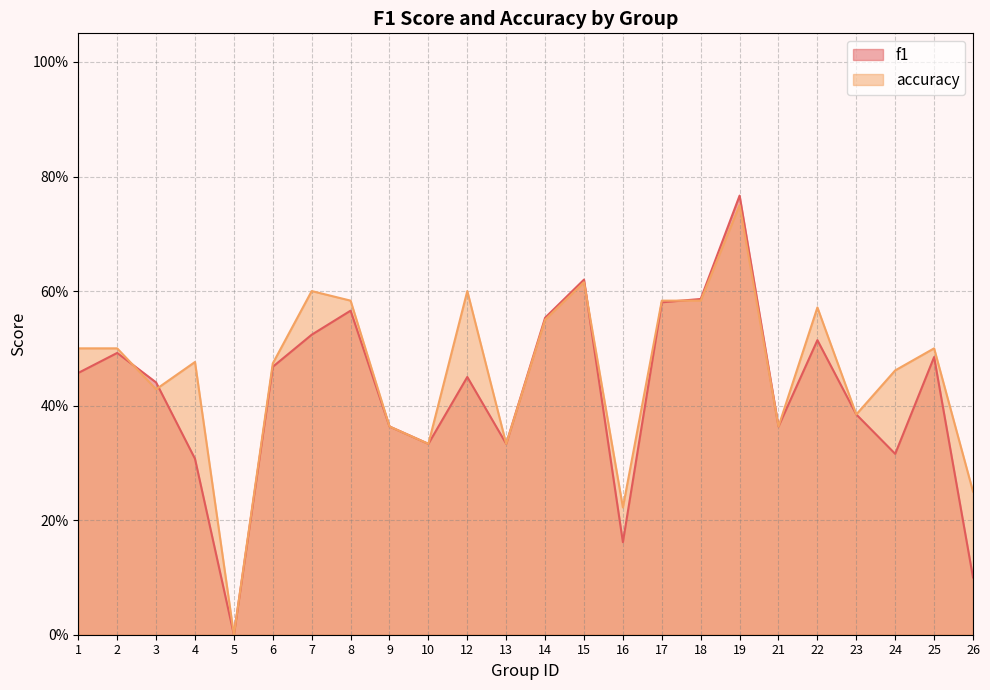

Reading left to right, list all the values displayed in this chart.

f1: 0.5	0.5	0.4	0.3	0.0	0.5	0.5	0.6	0.4	0.3	0.5	0.3	0.6	0.6	0.2	0.6	0.6	0.8	0.4	0.5	0.4	0.3	0.5	0.1
accuracy: 0.5	0.5	0.4	0.5	0.0	0.5	0.6	0.6	0.4	0.3	0.6	0.3	0.6	0.6	0.2	0.6	0.6	0.8	0.4	0.6	0.4	0.5	0.5	0.2